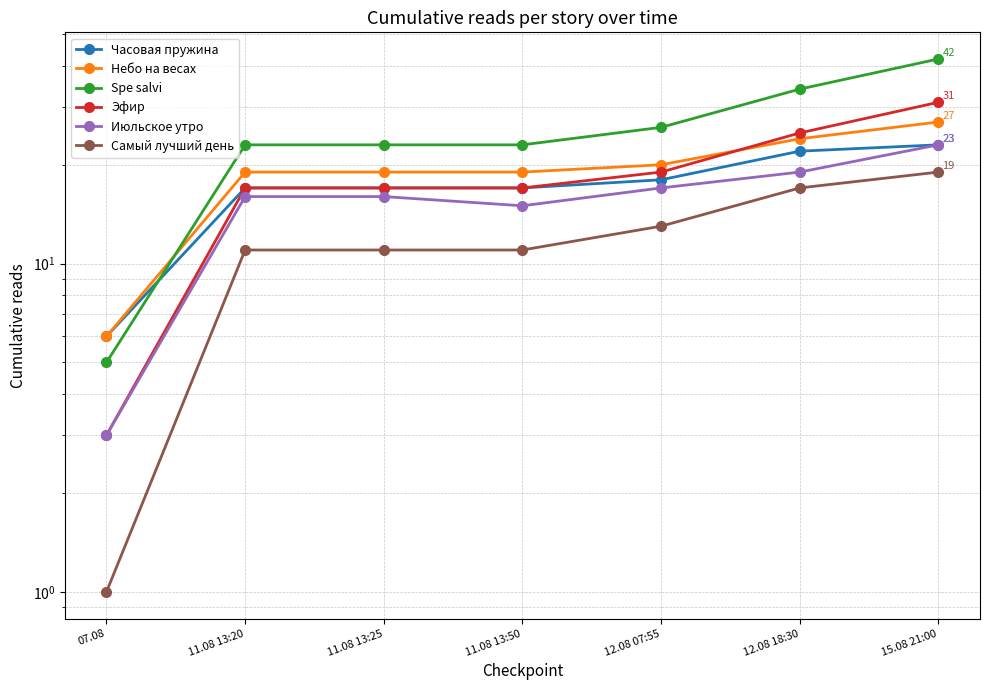

What is the smallest value displayed?

1